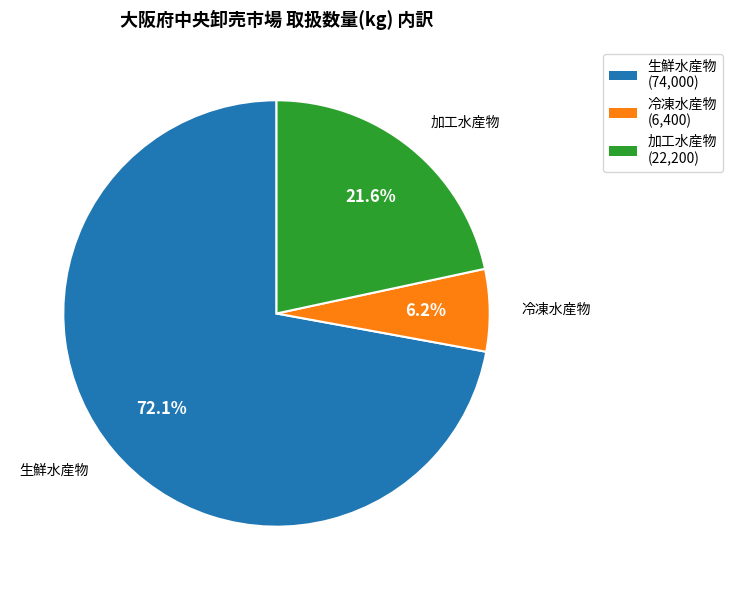

Combined, what portion of the pie is 加工水産物 and 生鮮水産物?

93.8%